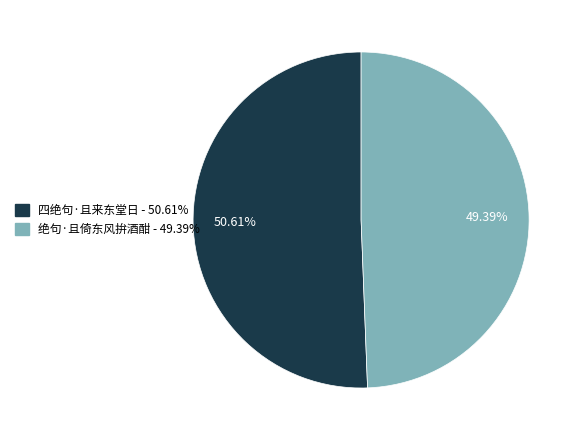

To the nearest percent, what is the difference between the largest and smallest slice percentages?

1%